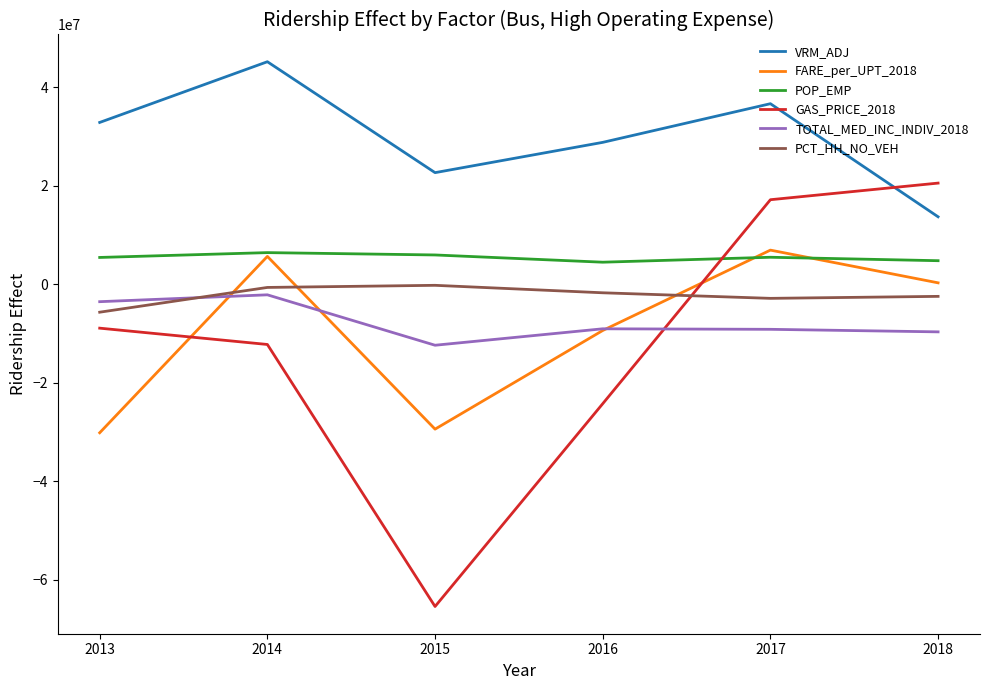

Count the number of data series in this chart.

6